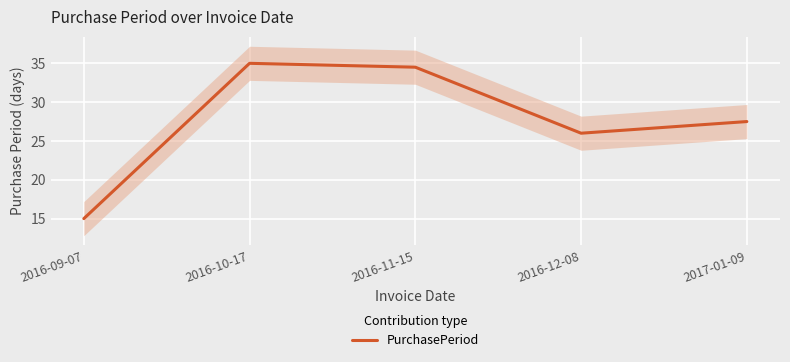

What is the ratio of the value at 2016-09-07 to the value at 2016-11-15?

0.4